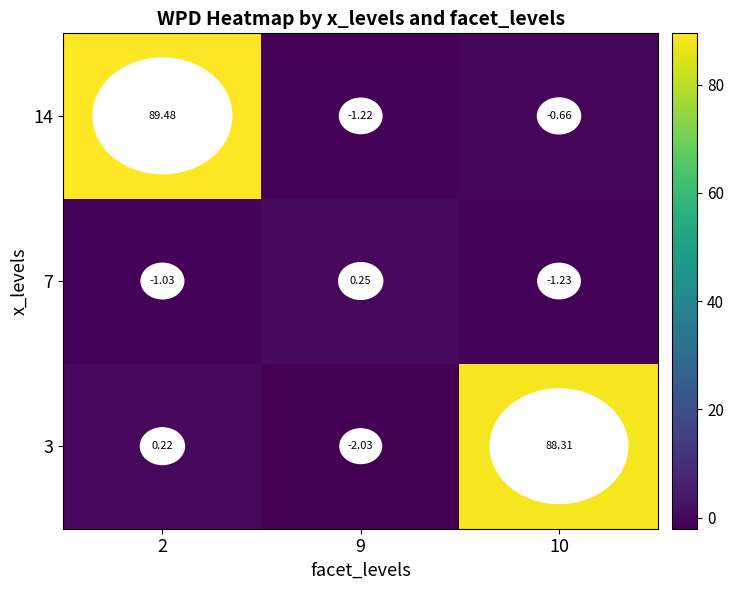

At how many categories does at least one series exceed 16?

2